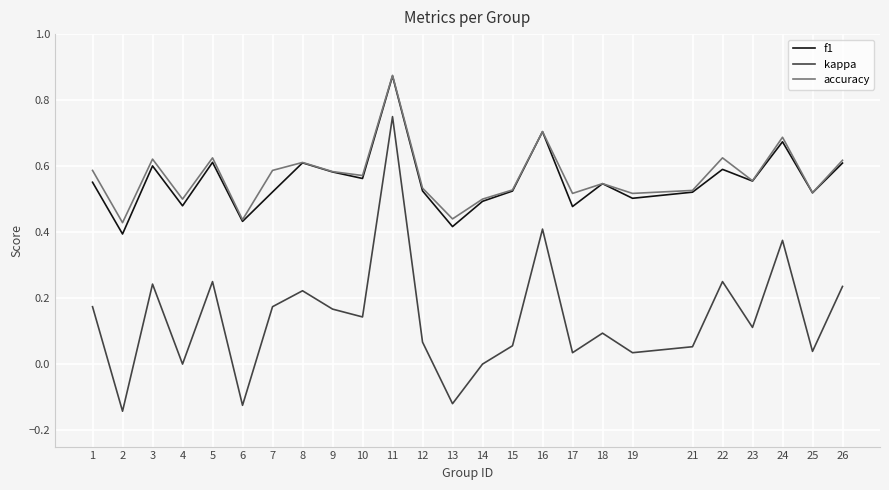

True or false: kappa and f1 cross at least once.

False